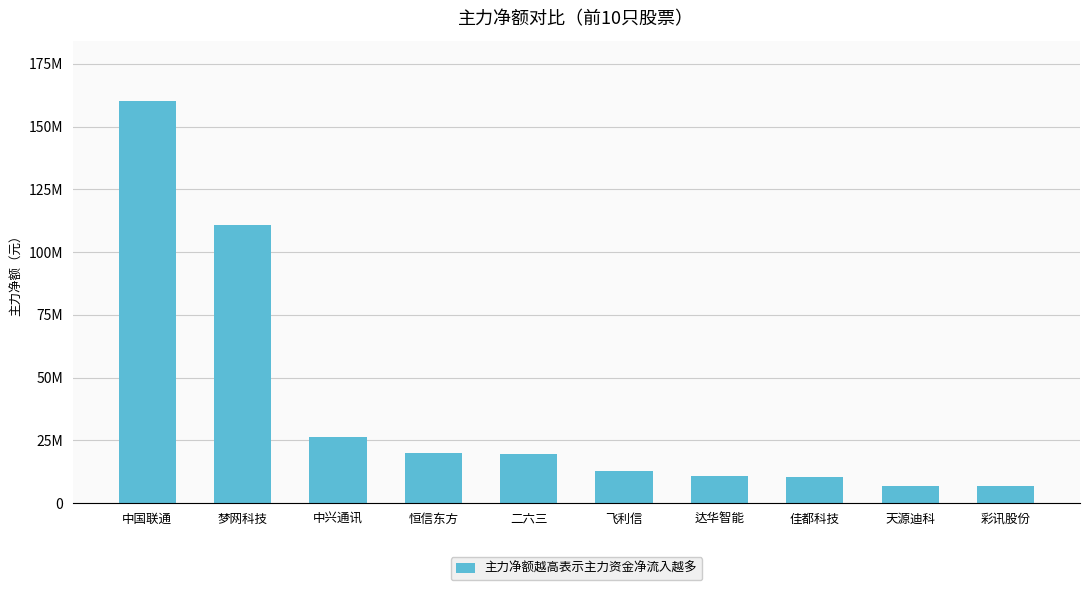

Does the chart contain any negative values?

No